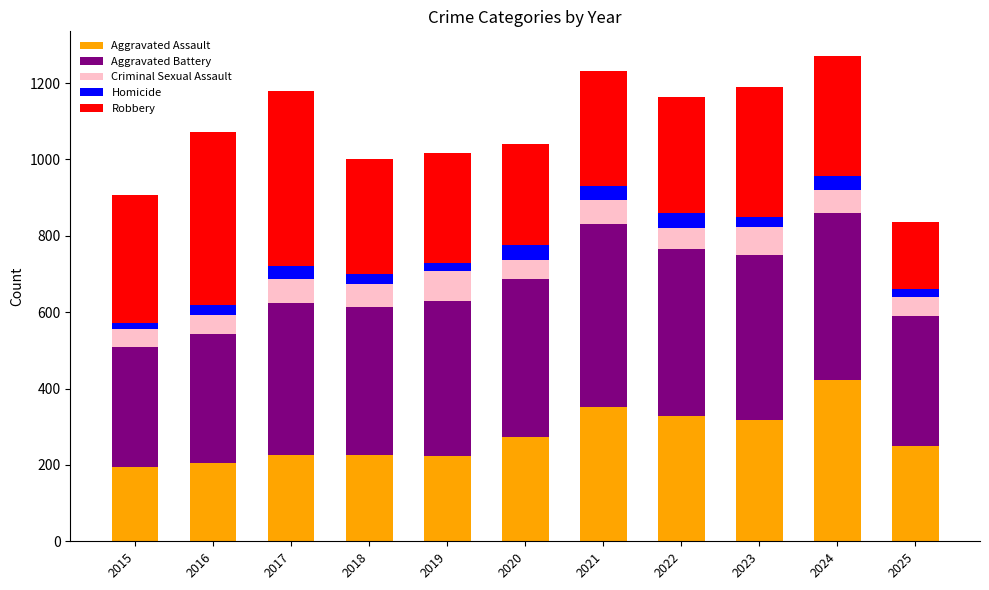

What is the highest value of the Aggravated Assault series?

422